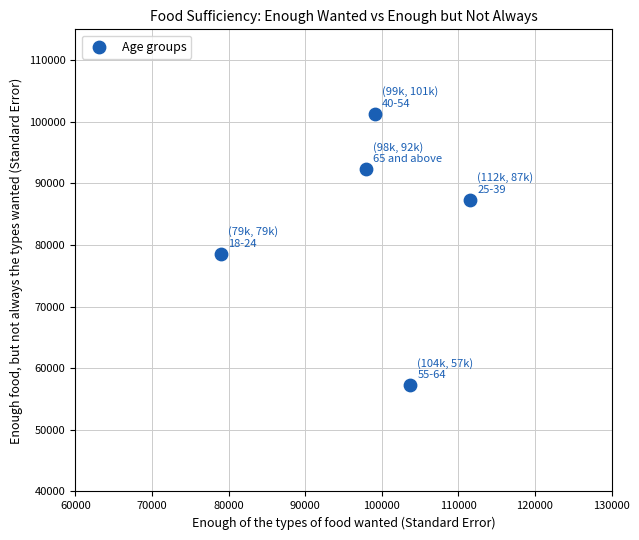

What is the range of Y values (max minus min)?

44100.2